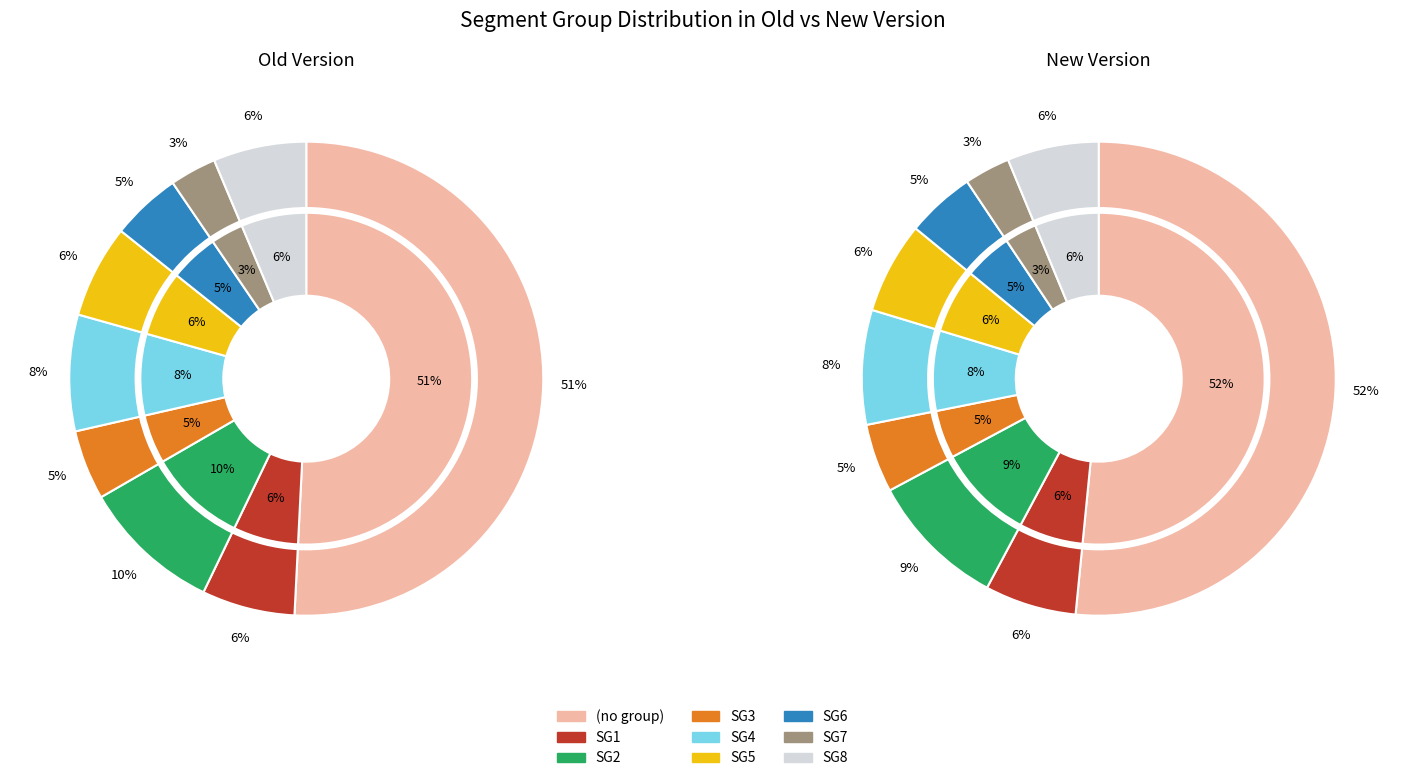

To the nearest percent, what is the difference between the largest and smallest slice percentages?

48%